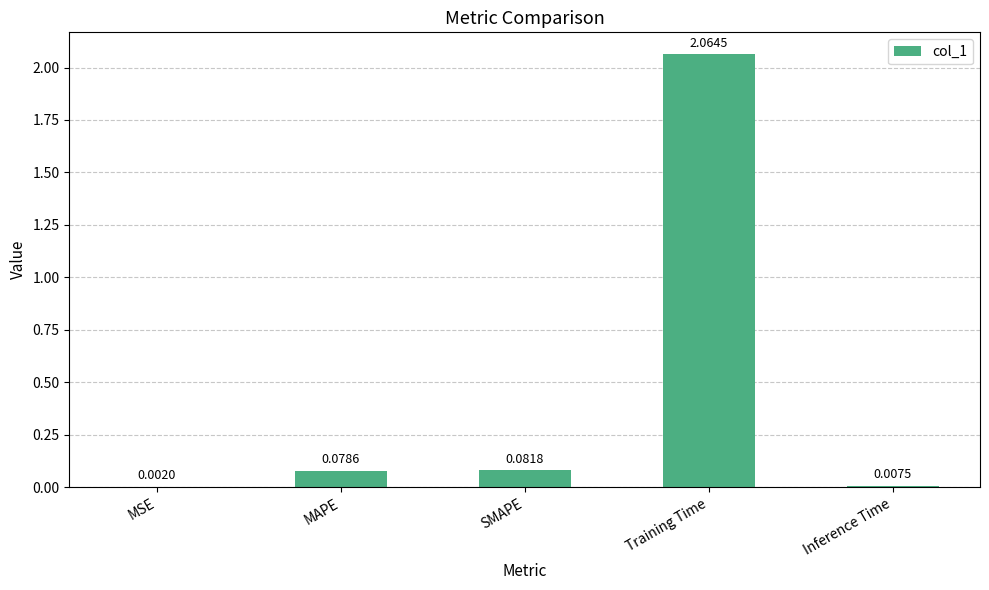

Does the chart contain stacked bars?

No